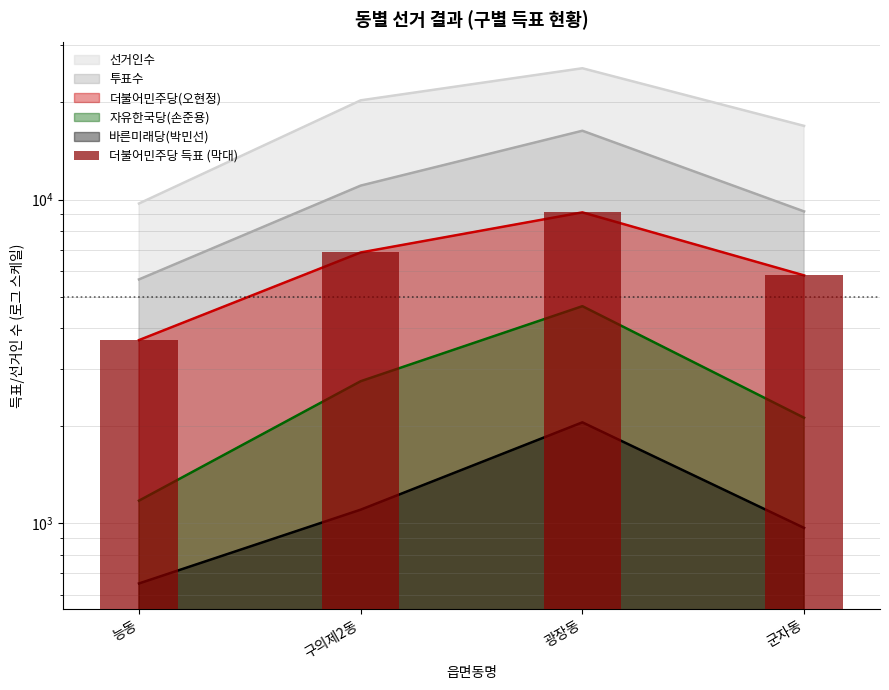

Count the number of values greater than 6867.

1